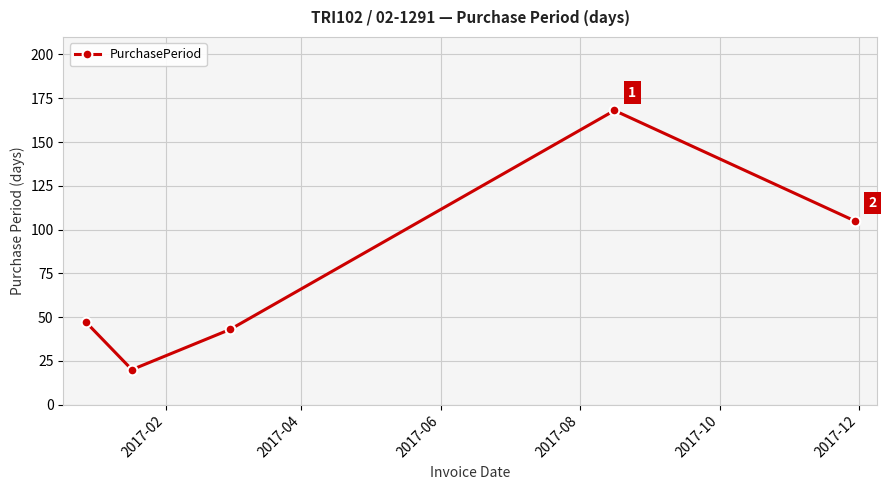

How many points are lower than both their immediate neighbors (excluding endpoints)?

1